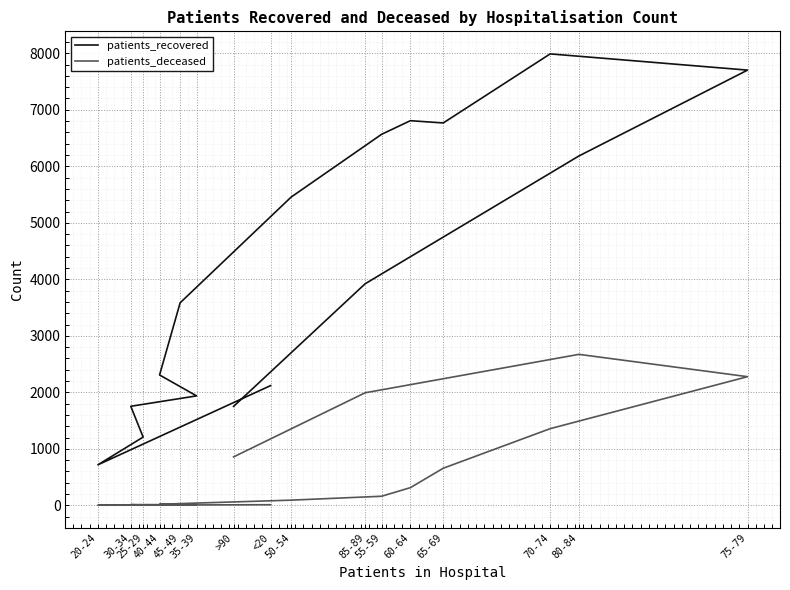

Rank the categories by patients_recovered value from lowest to highest.

20-24, 25-29, >90, 30-34, 35-39, <20, 40-44, 45-49, 85-89, 50-54, 80-84, 55-59, 65-69, 60-64, 75-79, 70-74